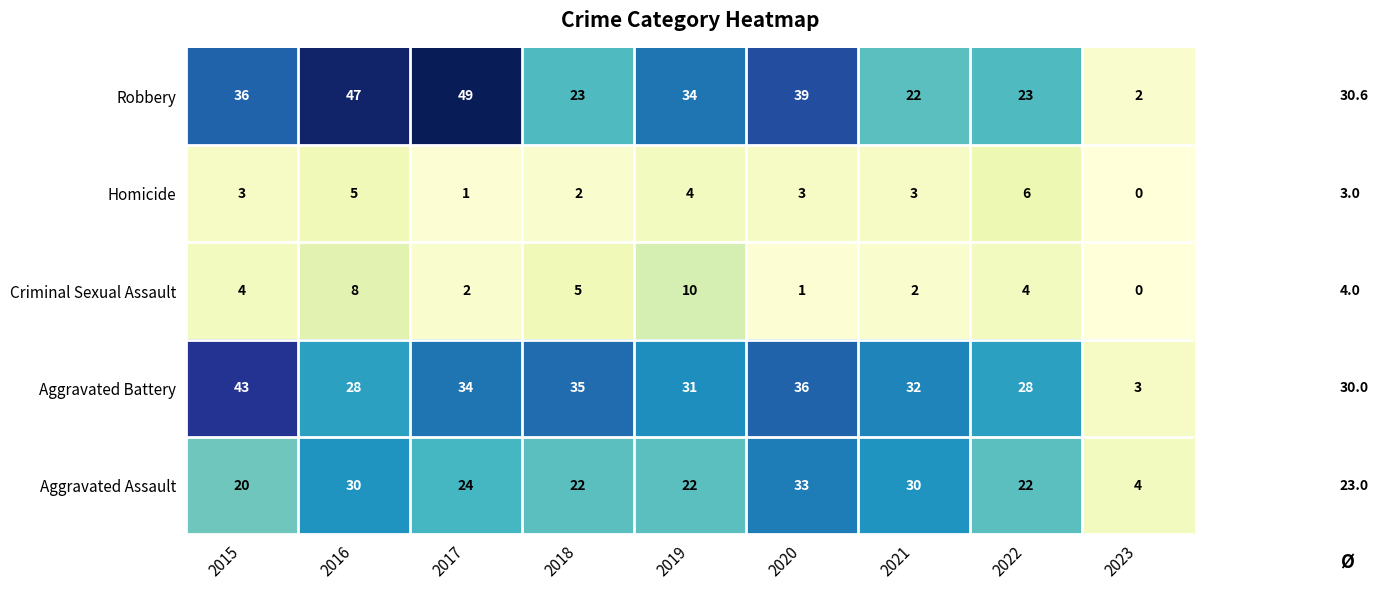

What is the average value of the Robbery series?

31